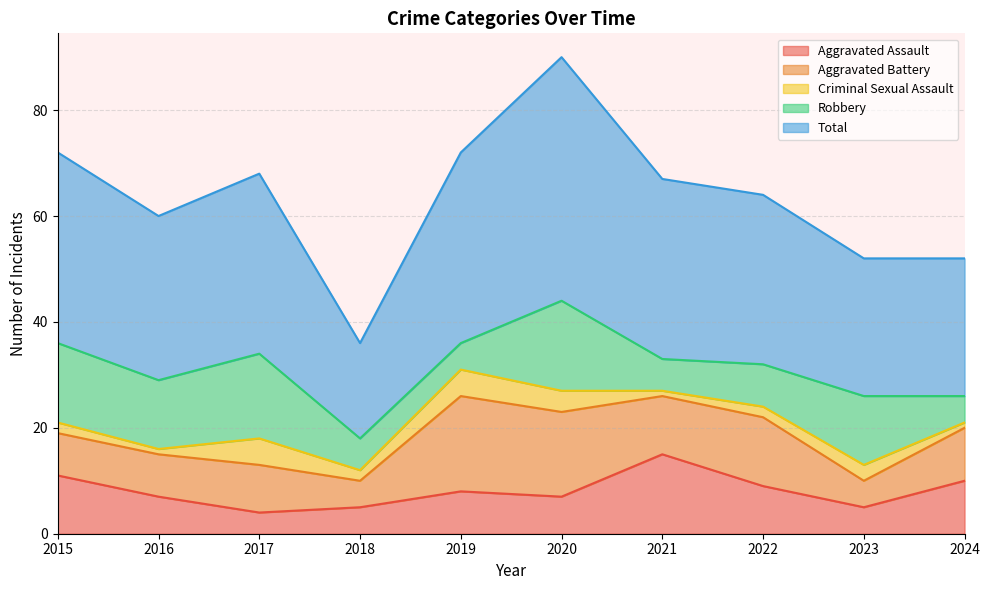

What are all the series names shown in the legend?

Aggravated Assault, Aggravated Battery, Criminal Sexual Assault, Robbery, Total